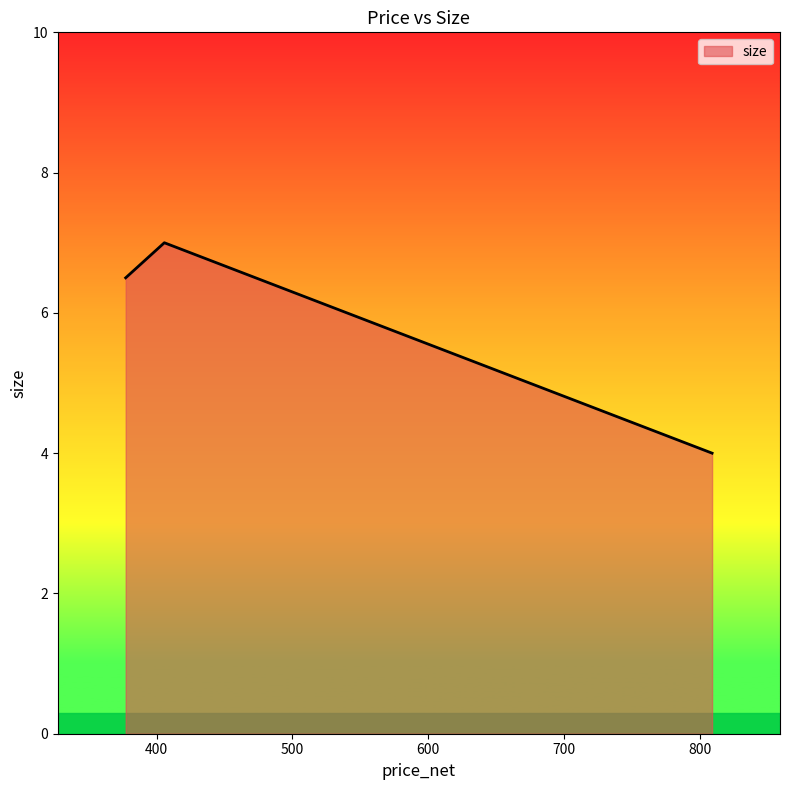

Which category has the lowest value across all series?

809.0